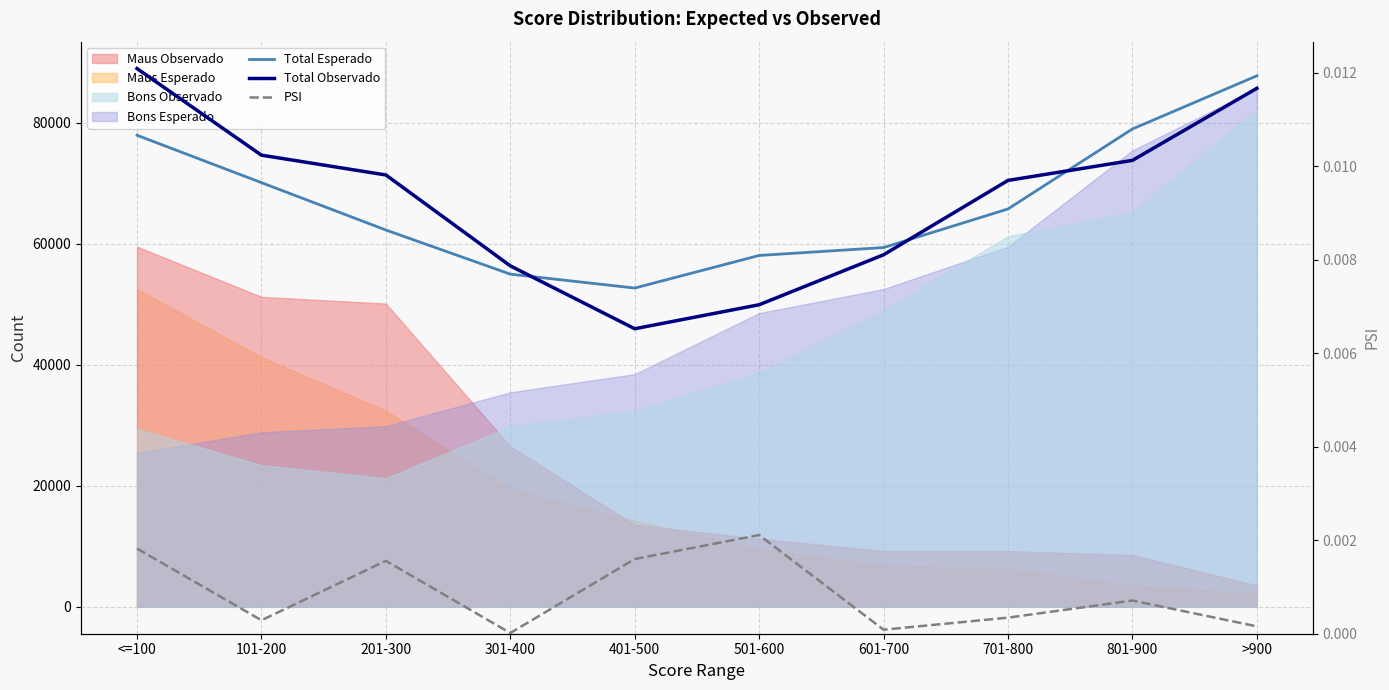

Does the chart display data point markers on the line(s)?

No